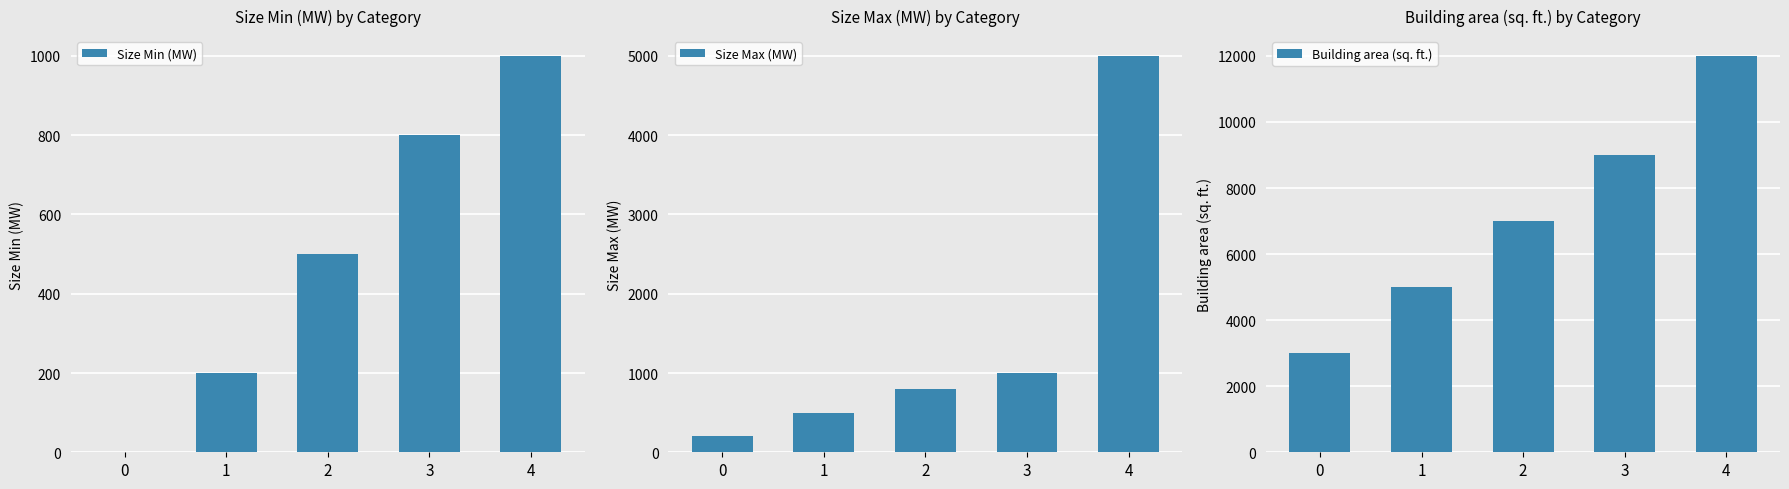

How many groups of bars are there?

5